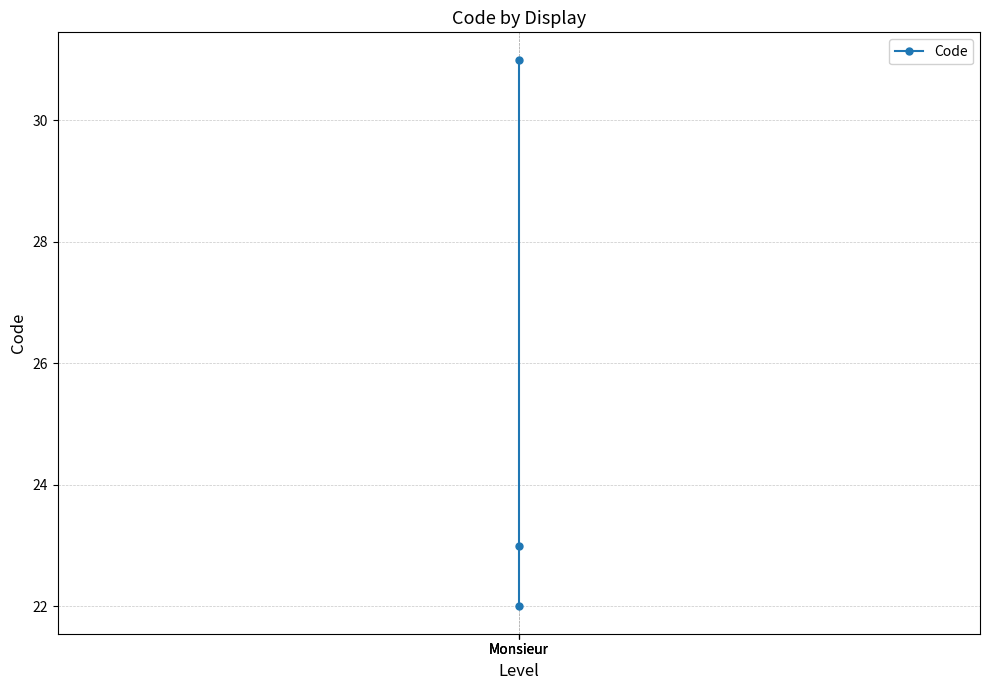

The chart shows a value of 22 at Monsieur. True or false?

True